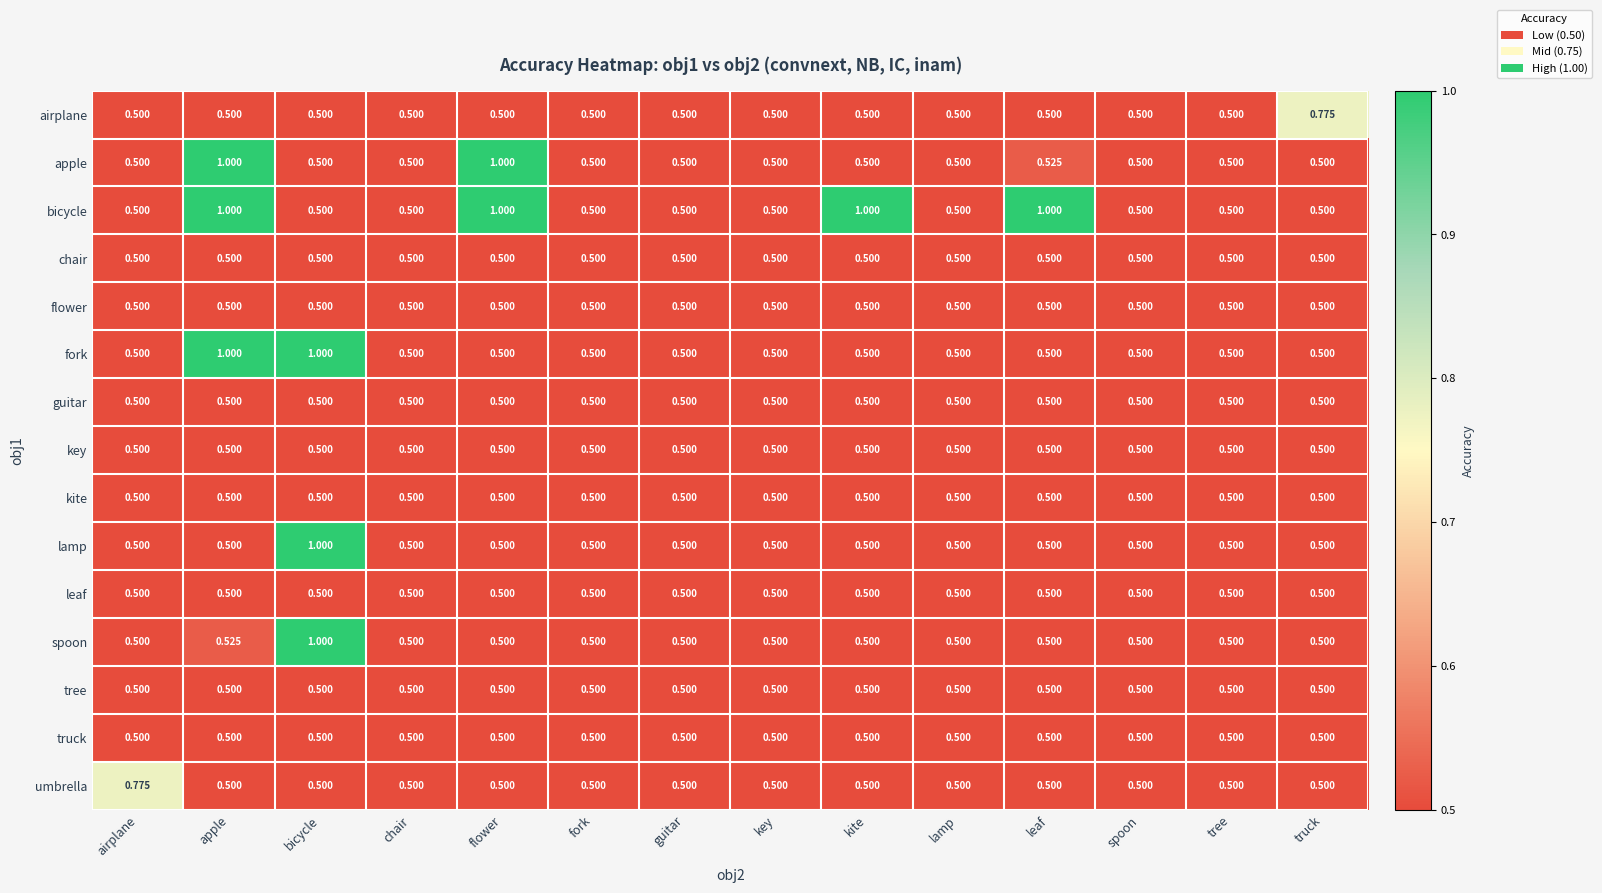

At which category is the sum across all series the highest?

apple